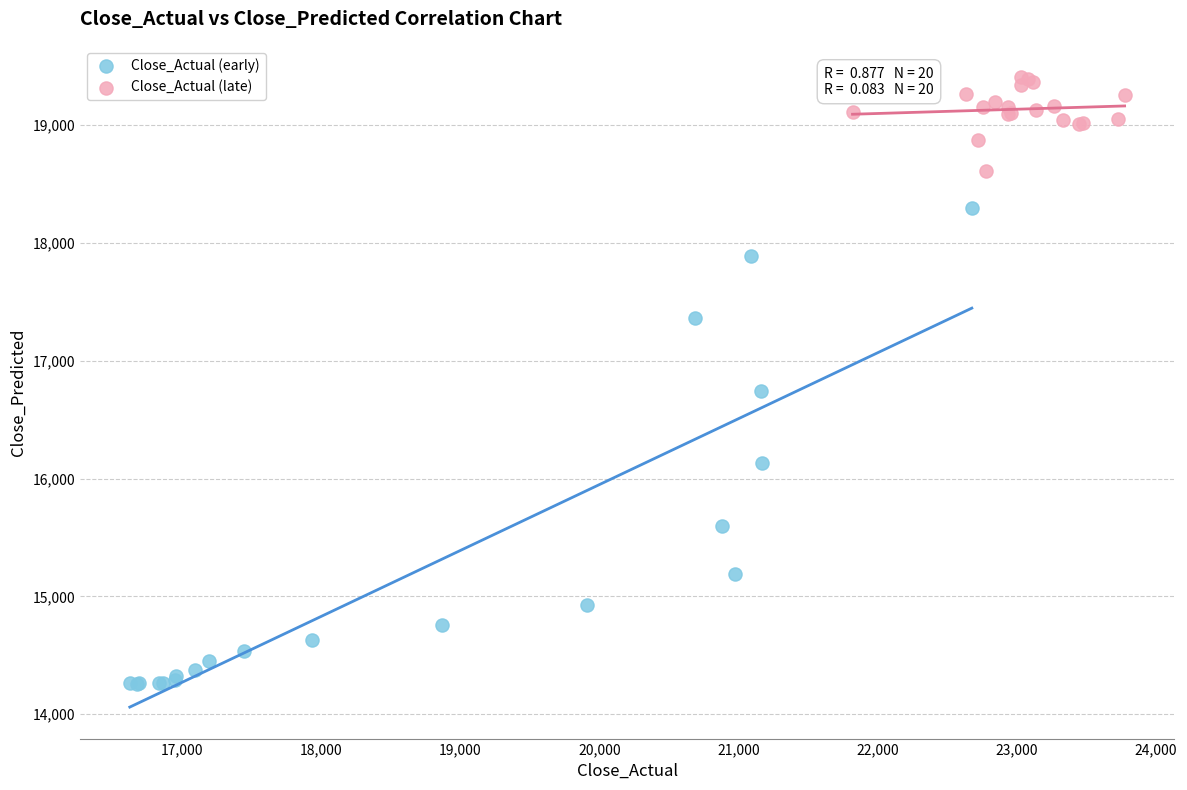

Which series has the widest spread of Y values?

Close_Actual (early)